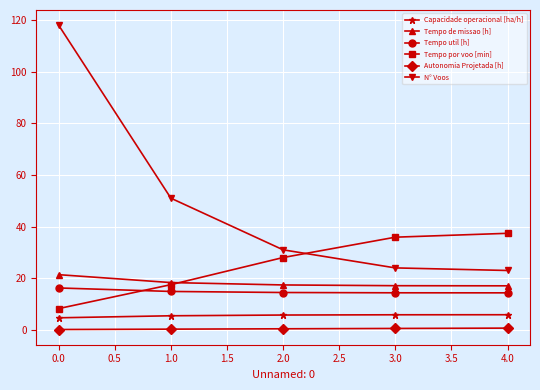

What is the total value across all series at 1.0?

107.4